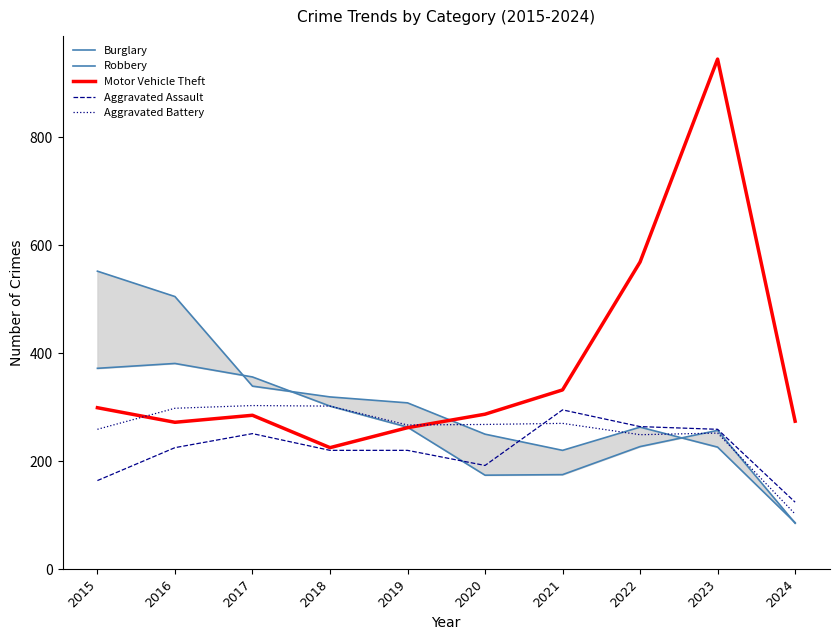

What is the spread (max minus min) of values at 2023?

719